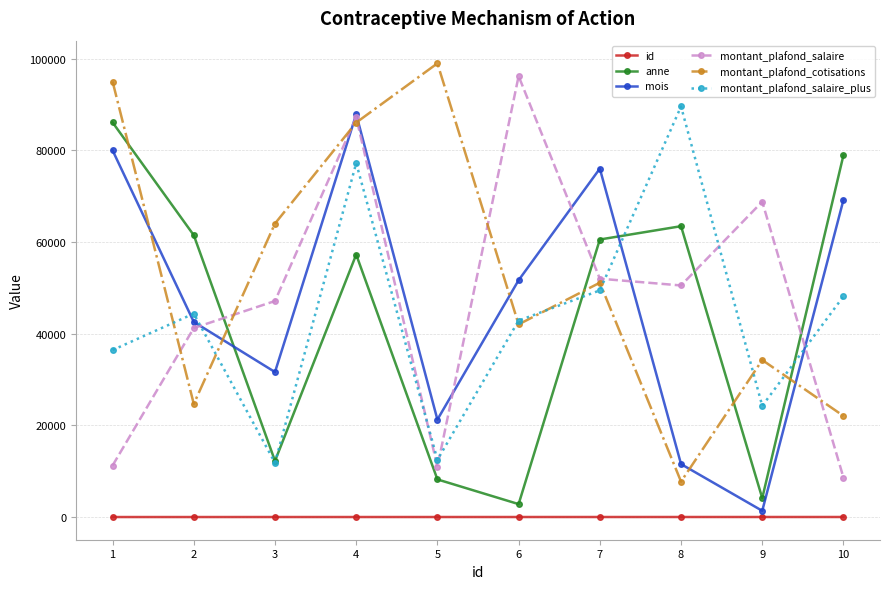

Where is mois nearest to the value 44619?

2